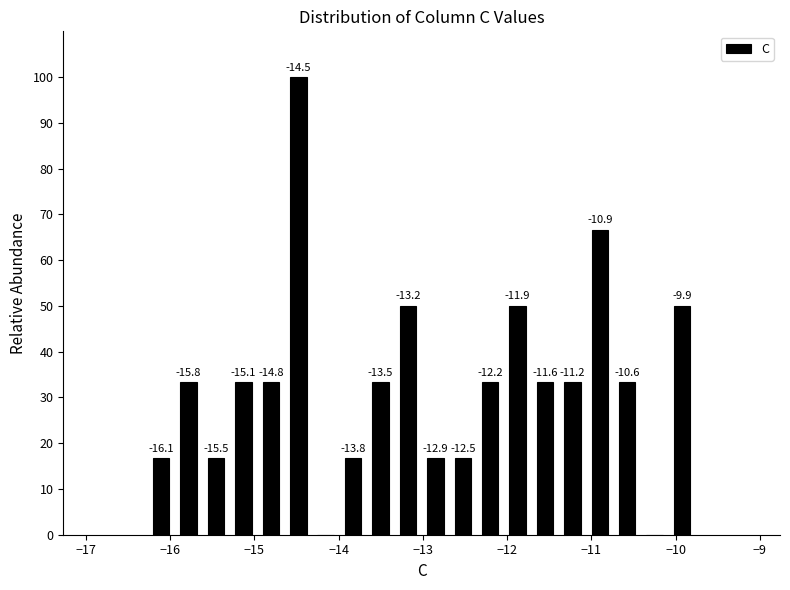

Around what value on the x-axis is the tallest bar? Give the approximate position of its centre, as read against the axis.

-14.5